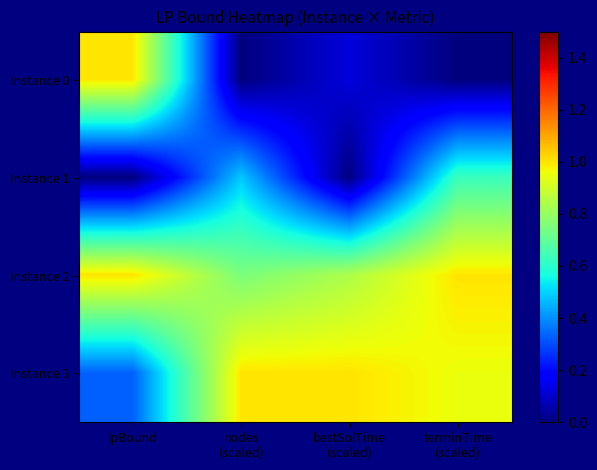

Reading right to left, what are all the values shown in this chart?

Instance 0: terminTime
(scaled)=0.0	bestSolTime
(scaled)=0.1	nodes
(scaled)=0.0	lpBound=1.0
Instance 1: terminTime
(scaled)=0.6	bestSolTime
(scaled)=0.0	nodes
(scaled)=0.5	lpBound=0.0
Instance 2: terminTime
(scaled)=1.0	bestSolTime
(scaled)=0.8	nodes
(scaled)=0.7	lpBound=1.0
Instance 3: terminTime
(scaled)=1.0	bestSolTime
(scaled)=1.0	nodes
(scaled)=1.0	lpBound=0.3